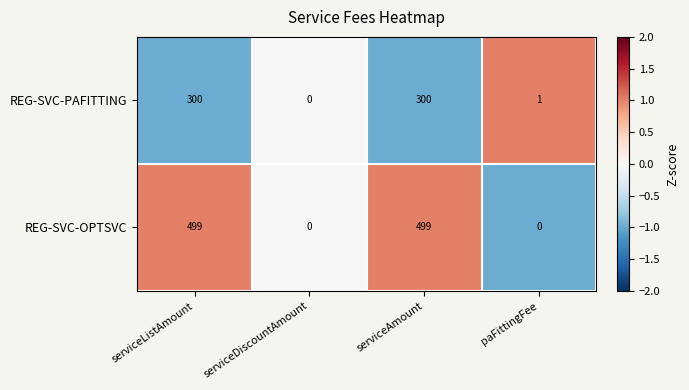

Which category has the lowest value in the REG-SVC-PAFITTING series?

serviceDiscountAmount